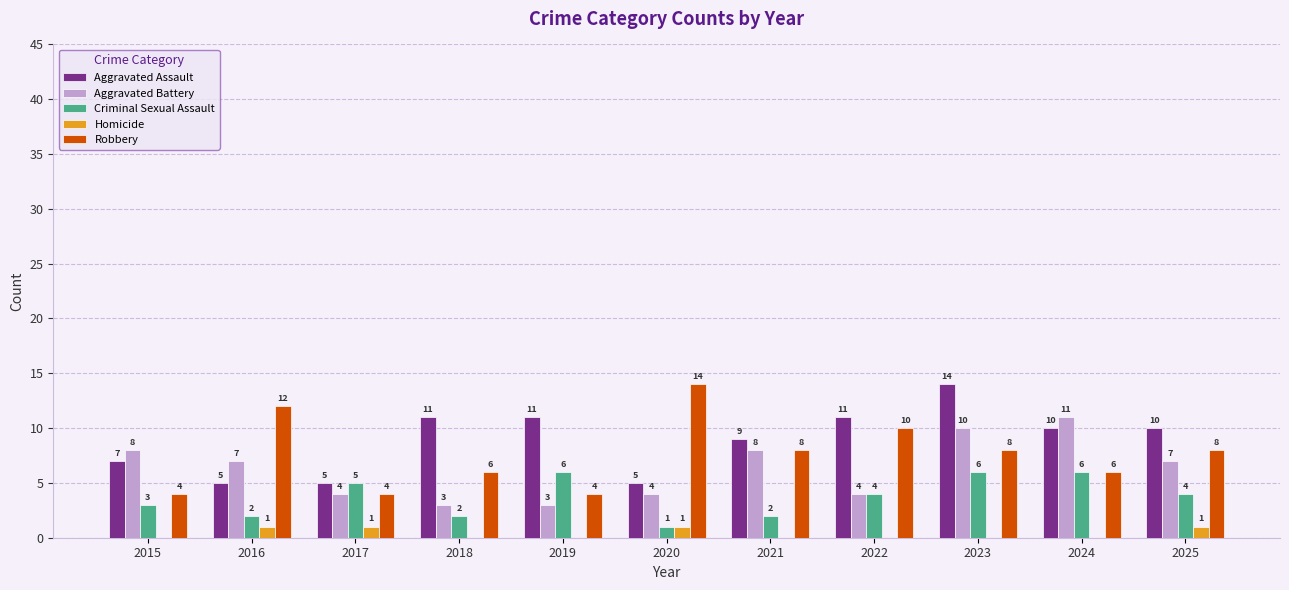

What is the sum of the Robbery values at 2015 and 2018?

10